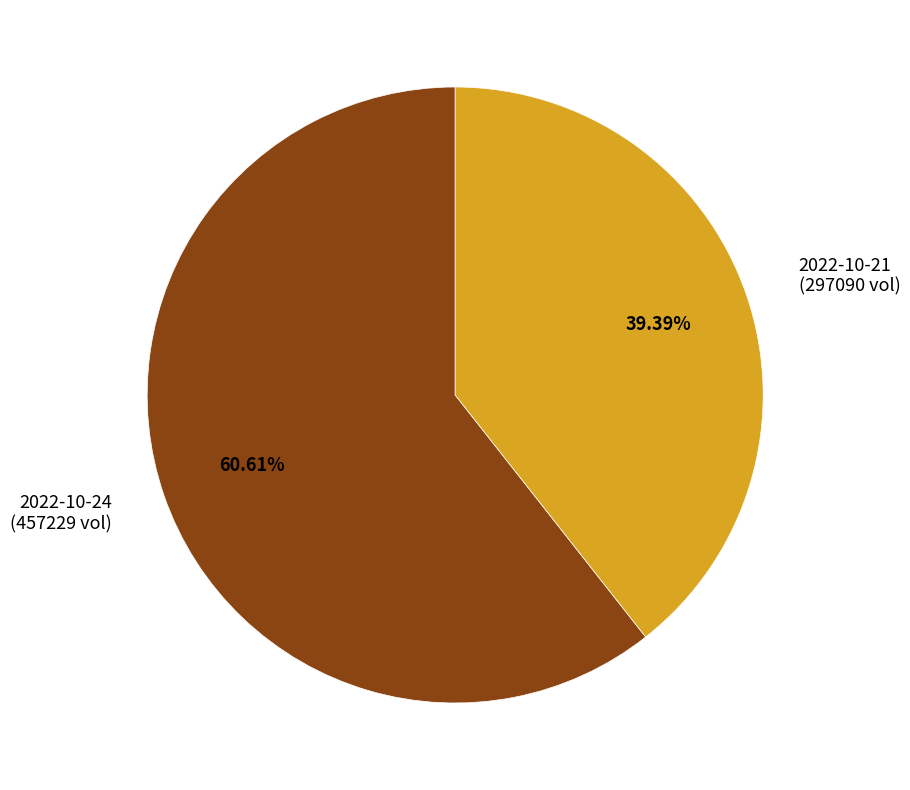

Is the sum of 2022-10-24 (457229 vol) and 2022-10-21 (297090 vol) greater than half?

Yes